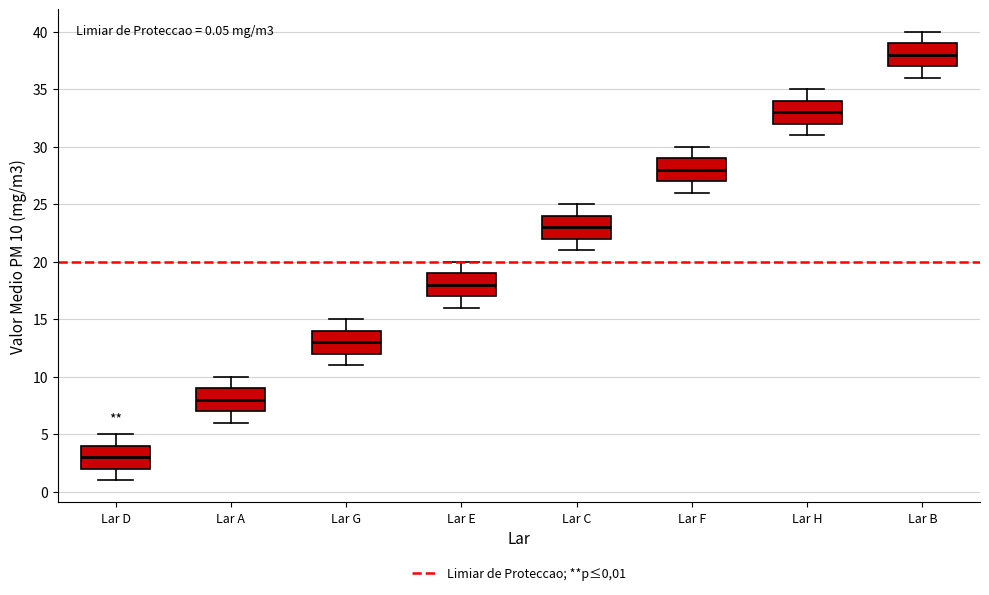

Which box's median line is the lowest?

Lar D